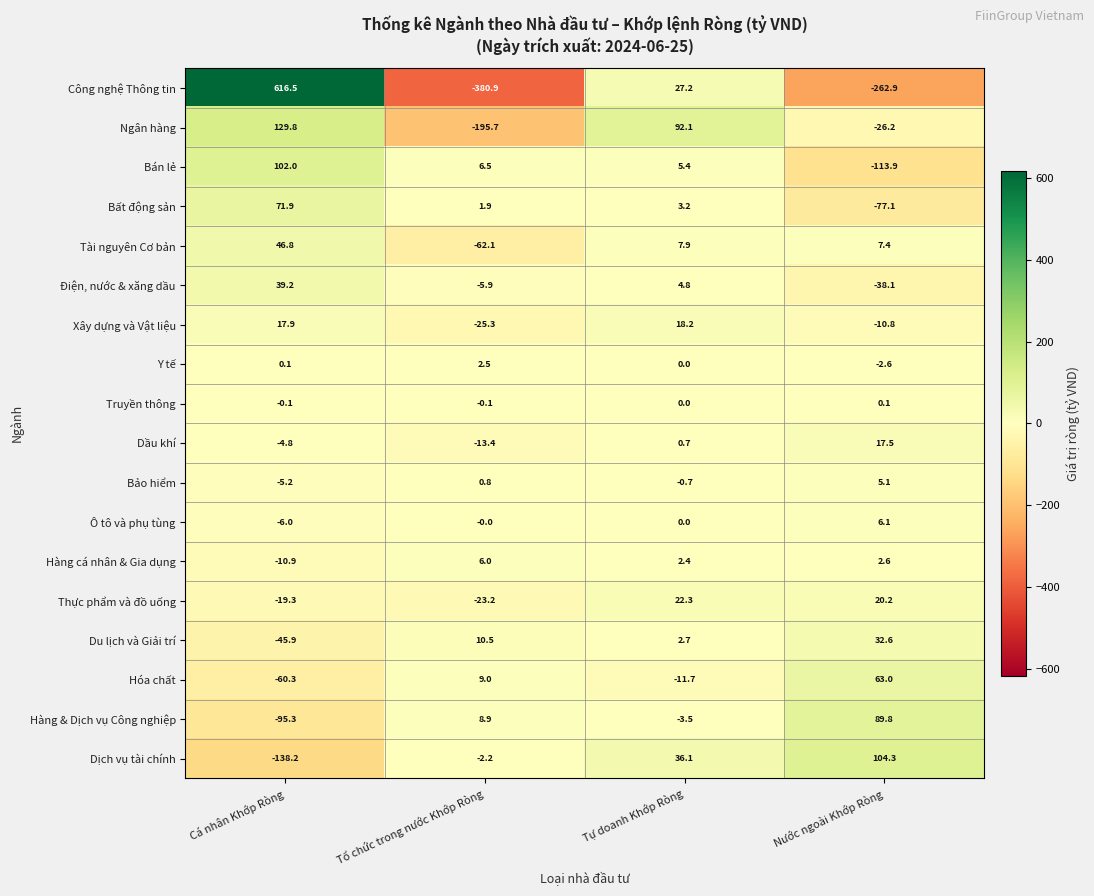

What is the total value across all series at Cá nhân Khớp Ròng?

638.2